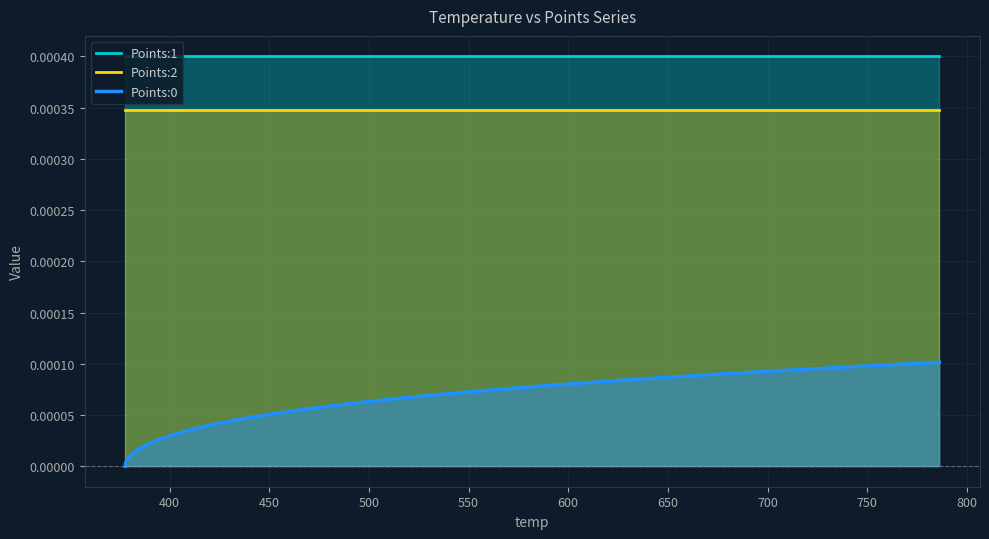

How many lines are shown in the chart?

3